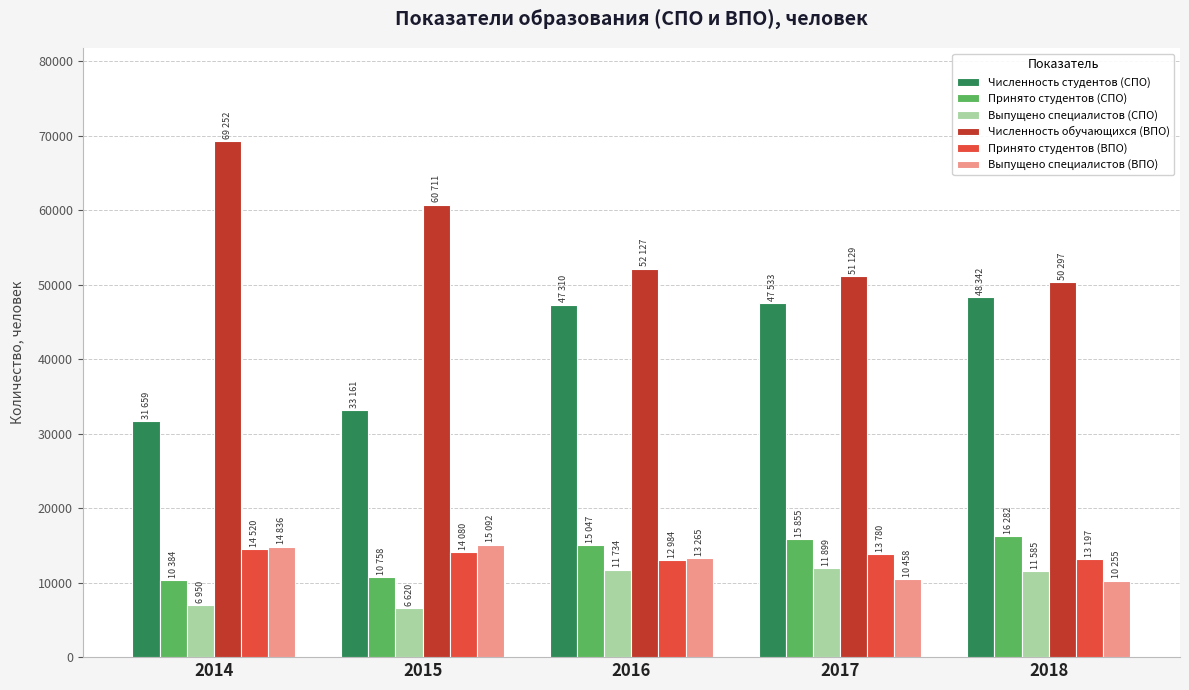

The value of Численность обучающихся (ВПО) at 2017 is 51129. True or false?

True